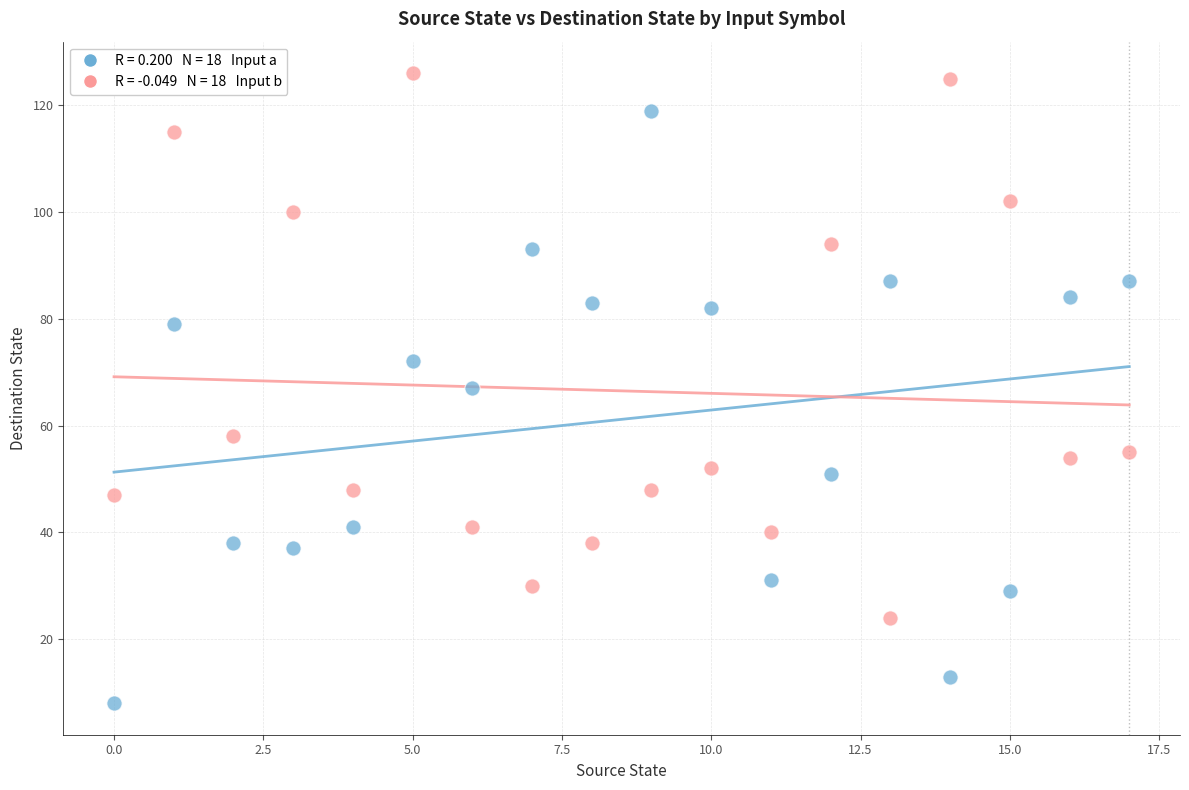

Across all data points, what is the range of Y values (max minus min)?

118